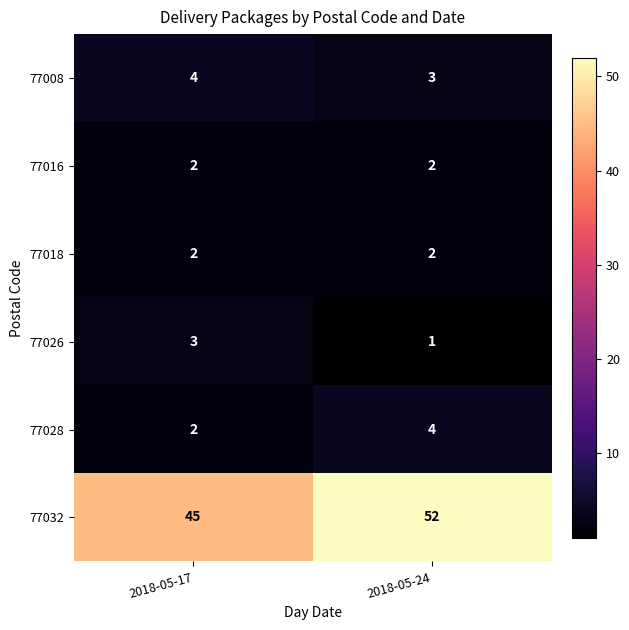

List the labels in order of 77032 value, smallest first.

2018-05-17, 2018-05-24